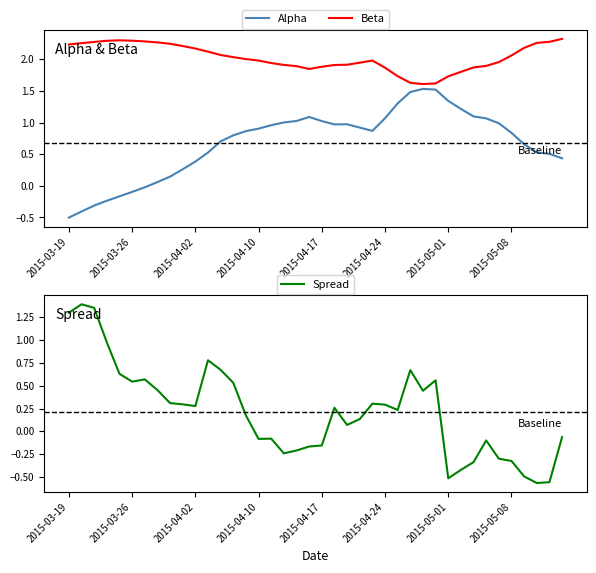

How many interior local peaks does the Spread series have?

9